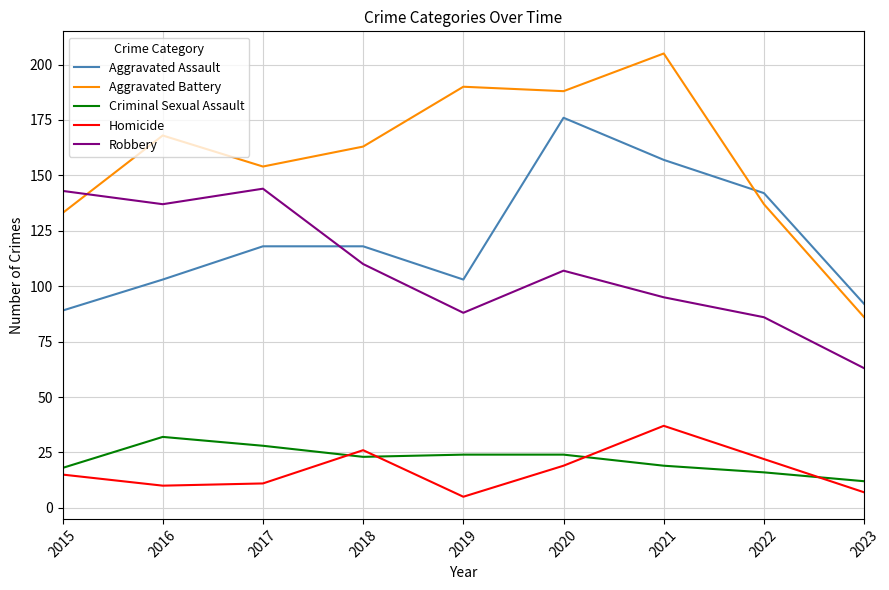

What are all the series names shown in the legend?

Aggravated Assault, Aggravated Battery, Criminal Sexual Assault, Homicide, Robbery